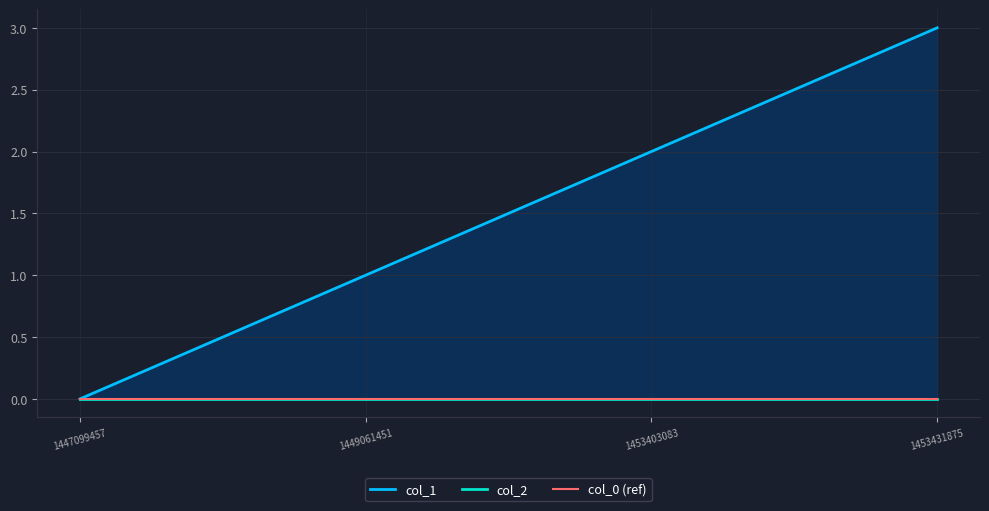

True or false: col_0 (ref) and col_2 intersect in this chart.

False